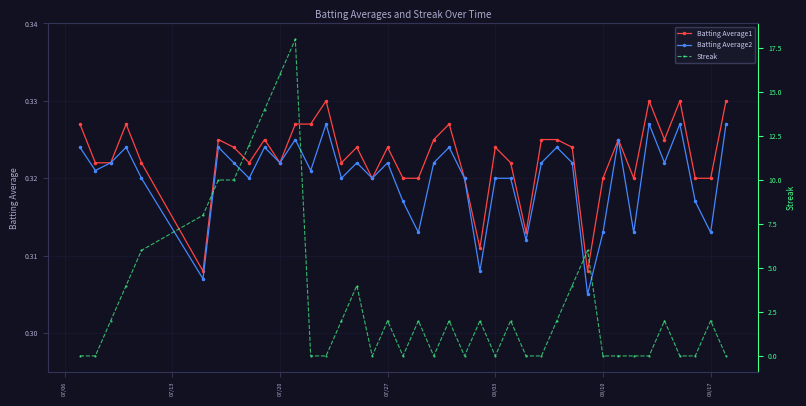

What is the sum of the Batting Average1 values at 08/03 and 08/17?

0.6